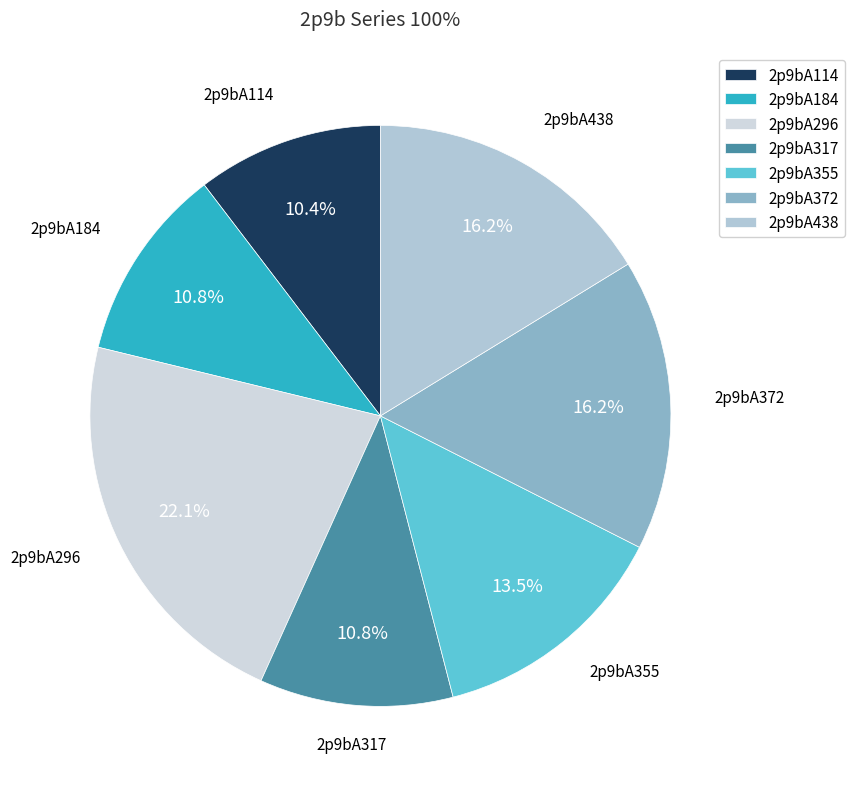

Which has a higher value, 2p9bA114 or 2p9bA355?

2p9bA355